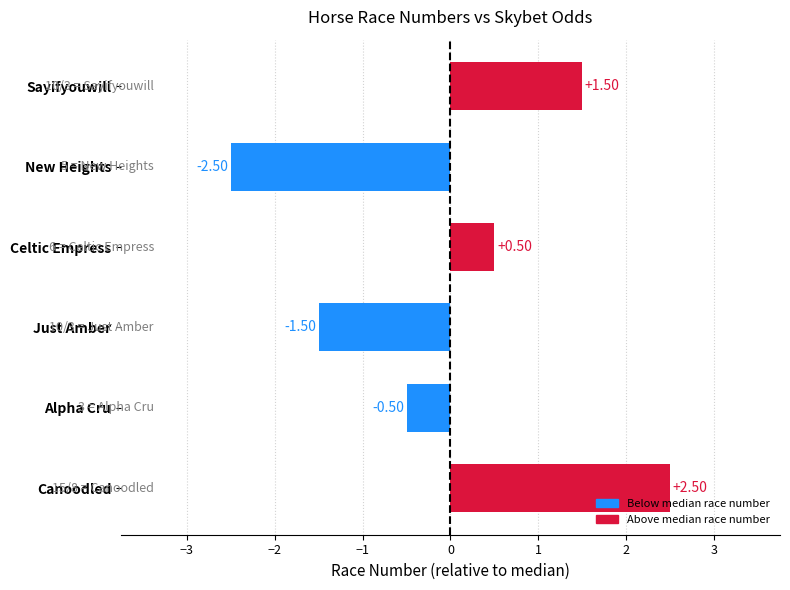

Rank the categories by value from highest to lowest.

Canoodled, Sayifyouwill, Celtic Empress, Alpha Cru, Just Amber, New Heights